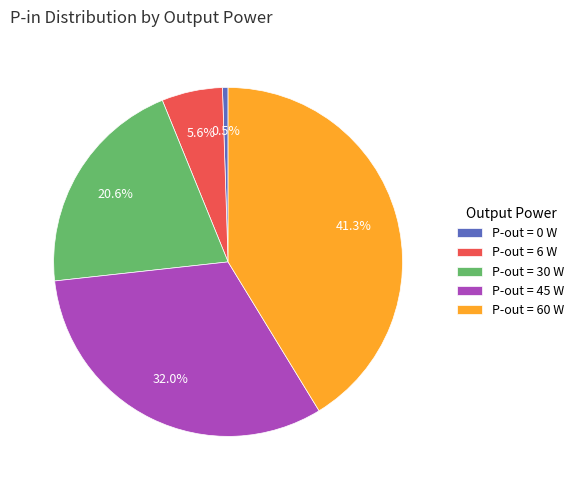

Between P-out = 0 W and P-out = 45 W, which is larger?

P-out = 45 W